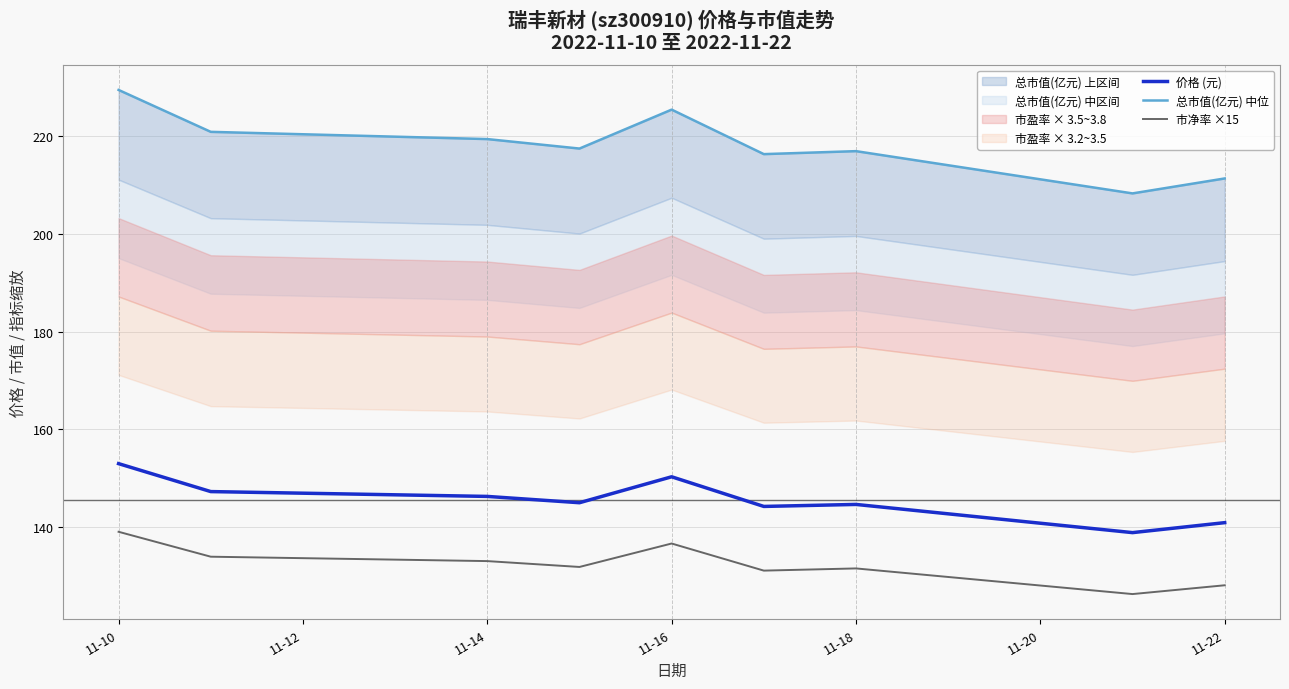

True or false: 价格 (元) and 市净率 ×15 cross at least once.

False